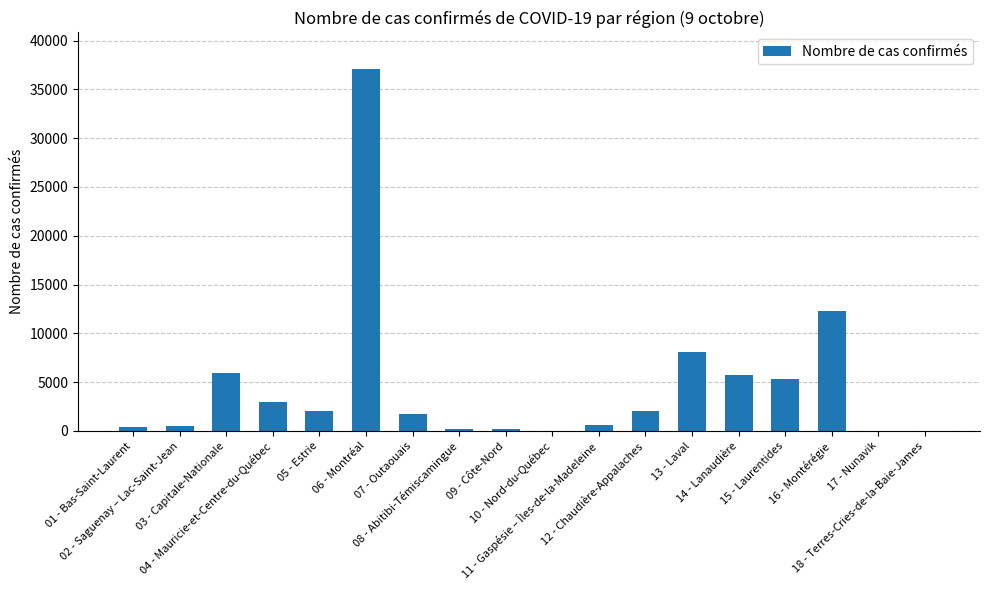

What is the greatest value displayed?

37119